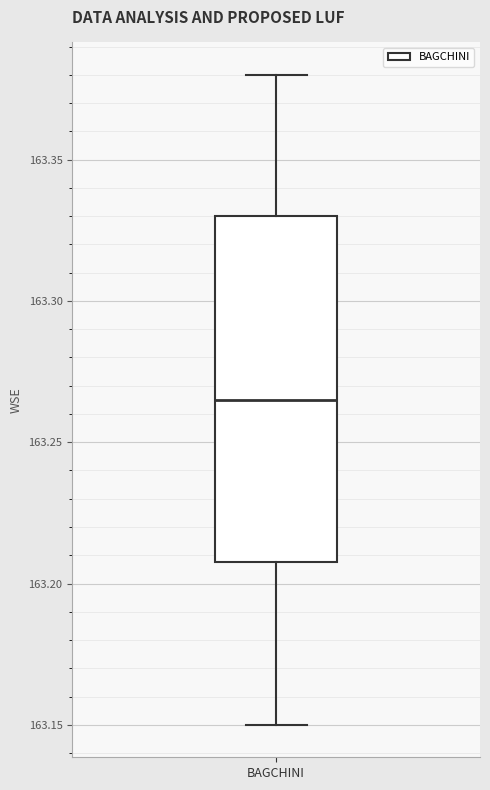

Transcribe this box plot: give where the median line is, the range the box spans, and where the two whiskers end, as read against the y-axis. The values are not printed on the chart, so give them approximately, as read against the axis.

median 163.265, box 163.210 to 163.330, whiskers 163.150 to 163.380